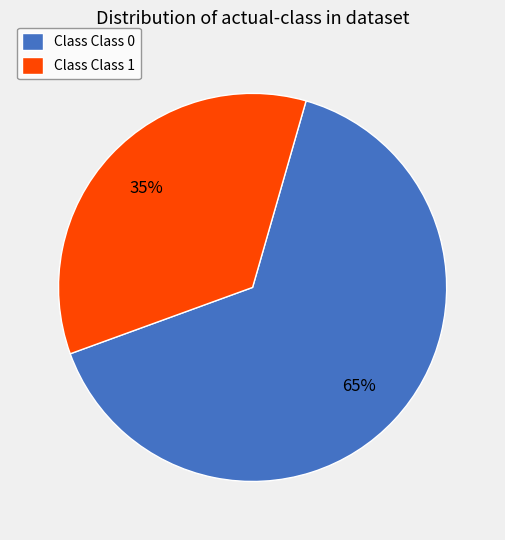

Which category accounts for the majority?

Class Class 0